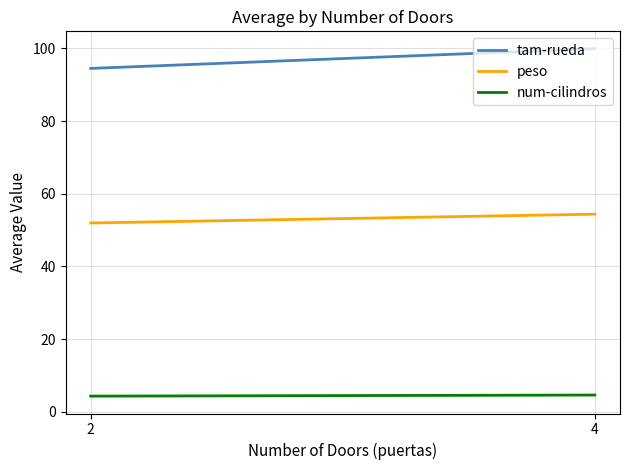

How many values in the peso series exceed 54?

1